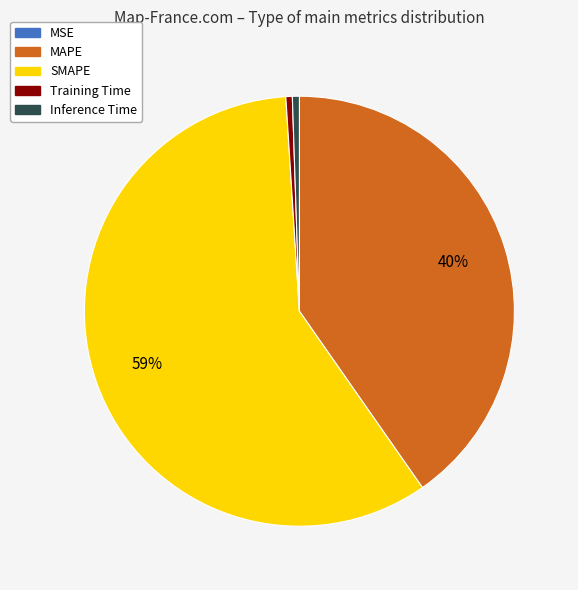

To the nearest percent, what is the difference between the largest and smallest slice percentages?

59%